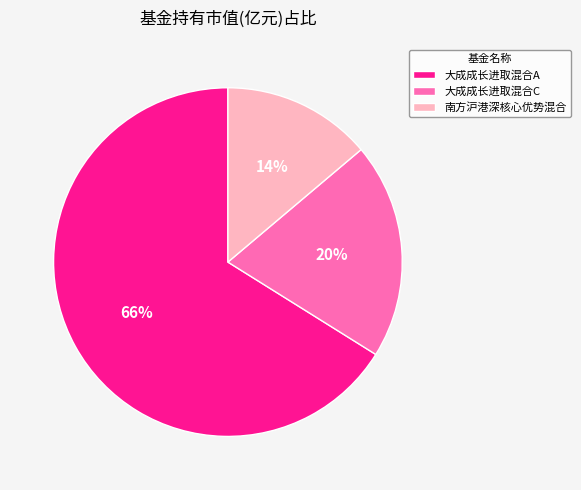

Is it true that 大成成长进取混合C is 13% of the pie?

False